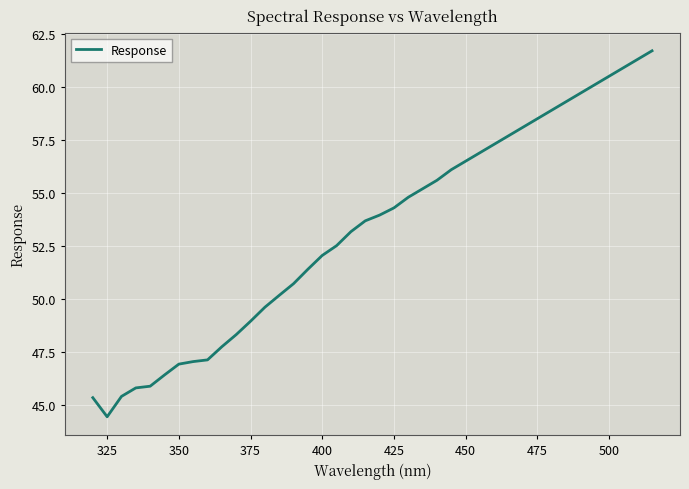

What is the maximum value shown in the chart?

61.7